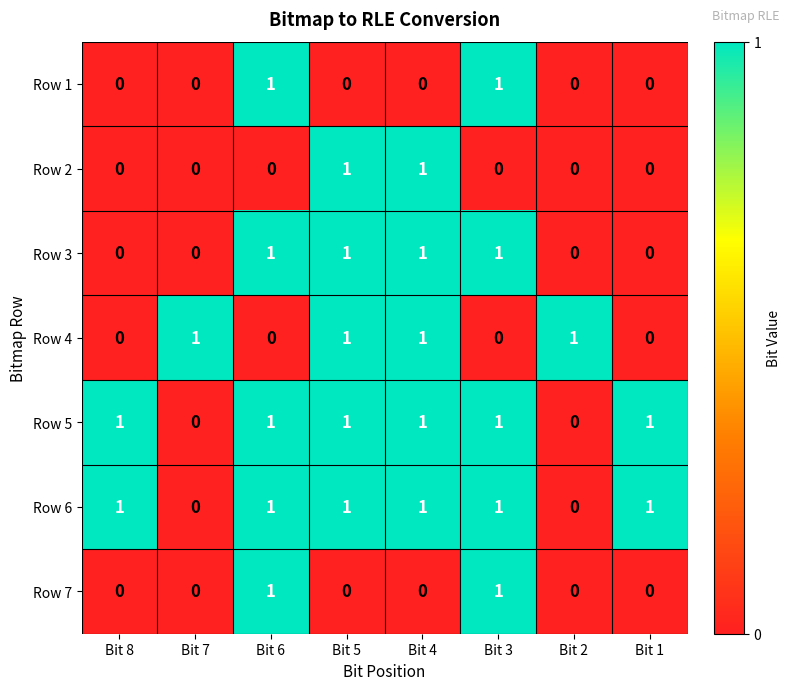

Is the value of Row 5 at Bit 3 greater than the value of Row 4 at Bit 1?

Yes